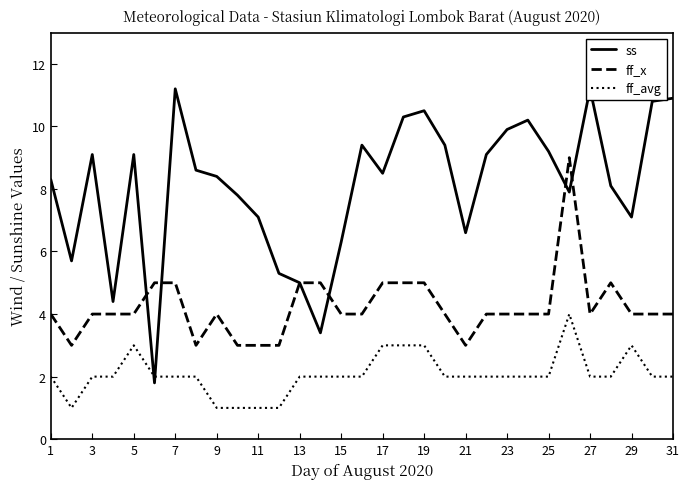

What is the sum of all ff_avg values?

64